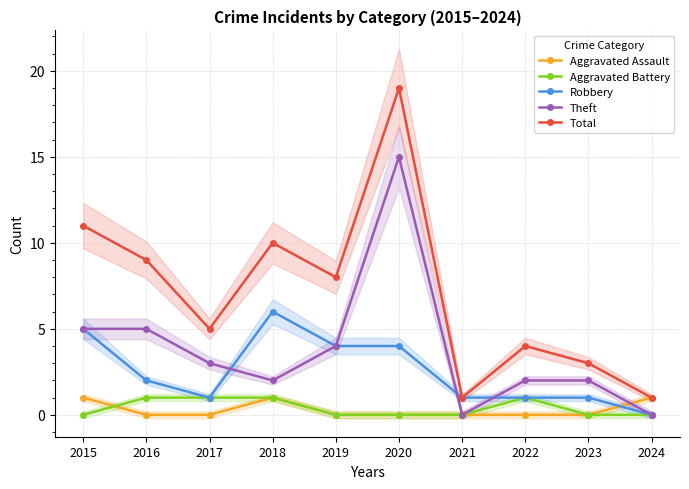

Is the value of Robbery at 2015 greater than the value of Theft at 2021?

Yes